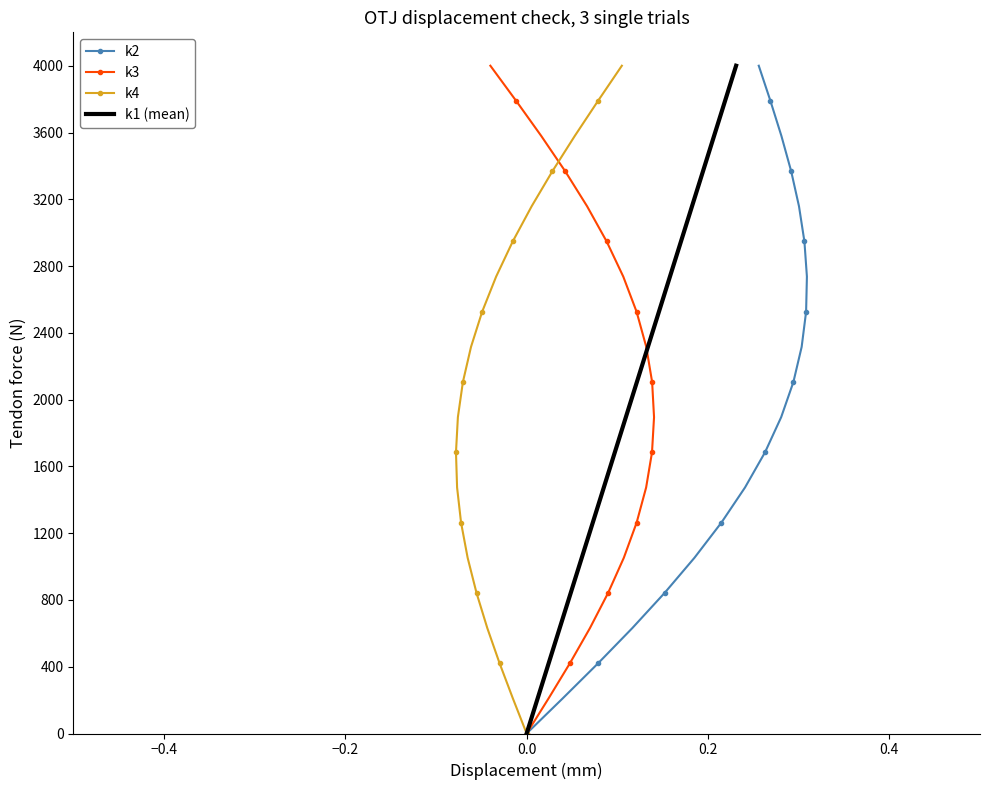

How many lines are shown in the chart?

4